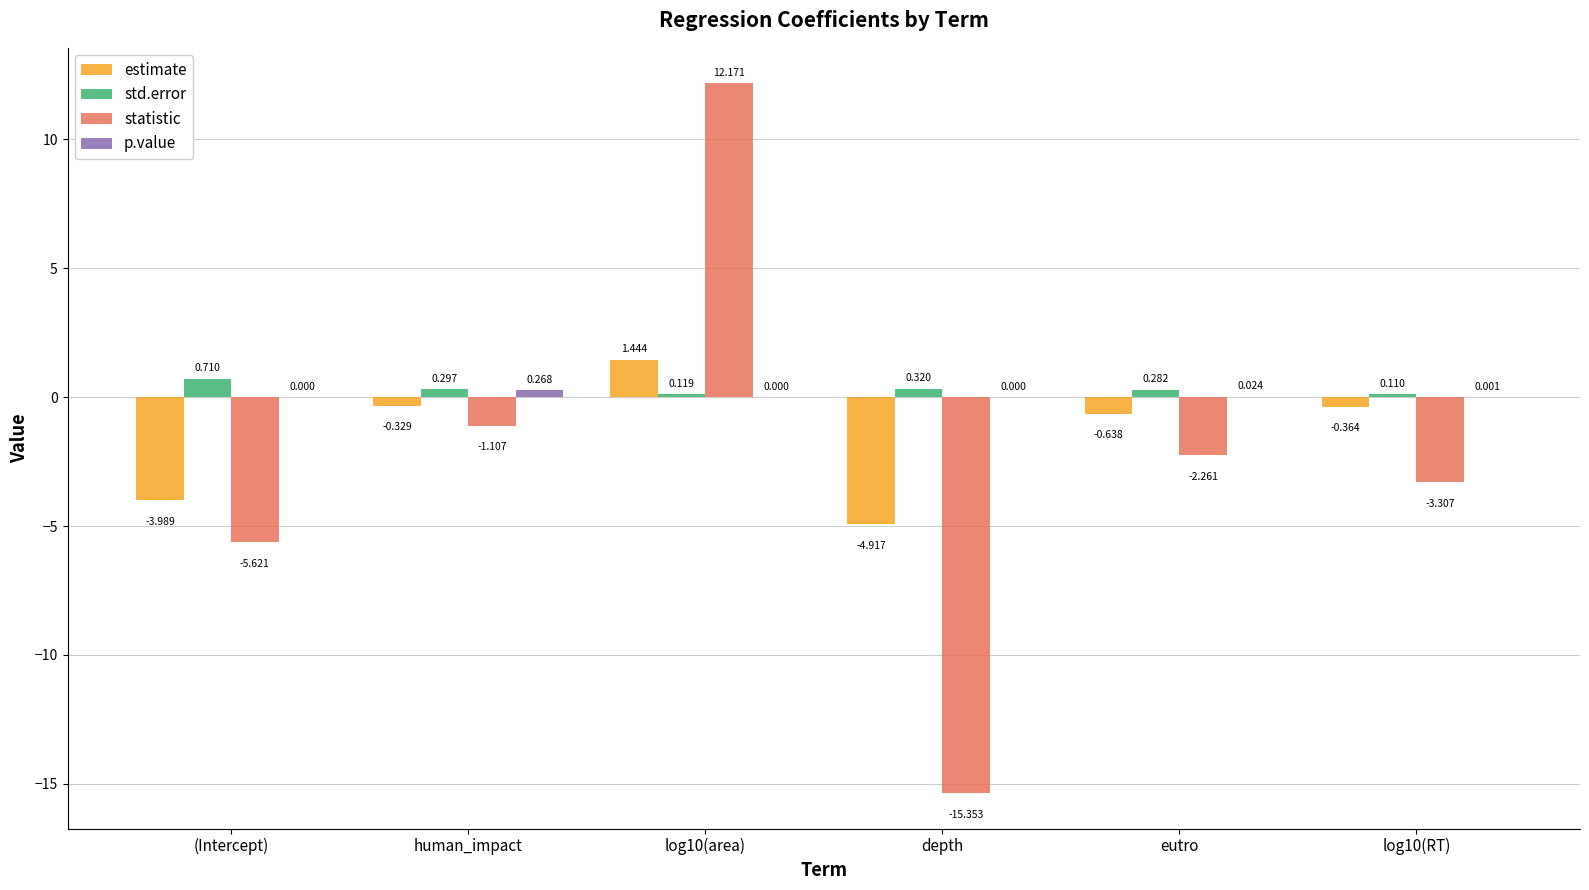

What is the highest value of the statistic series?

12.2